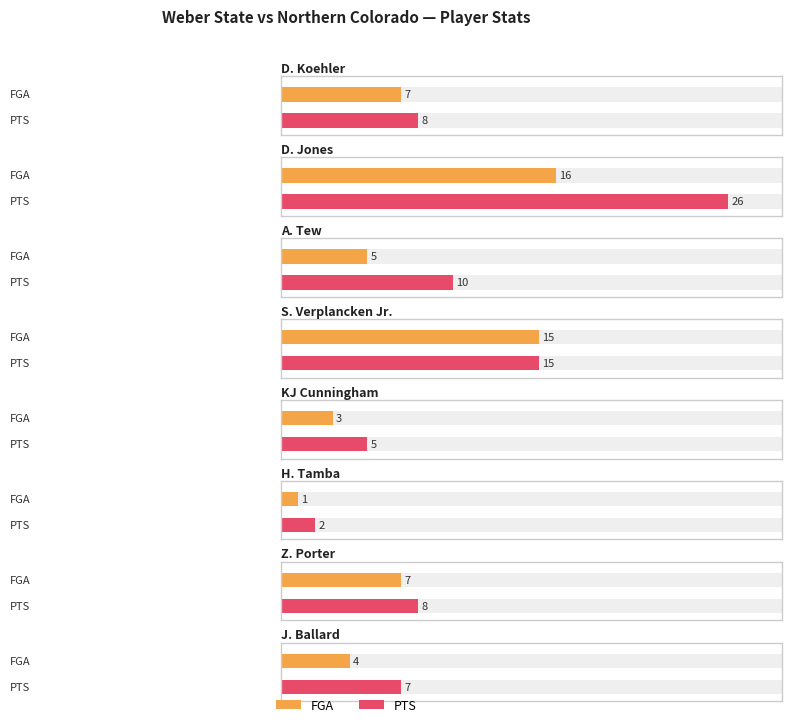

Which category has the highest value in the FGA series?

D. Jones